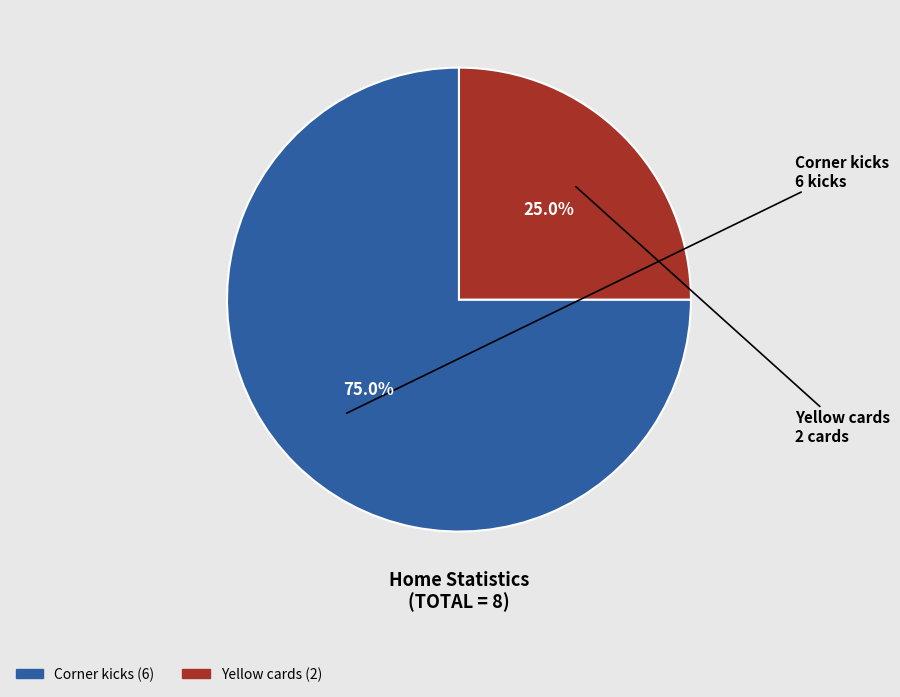

To the nearest percent, what portion does Corner kicks represent?

75%